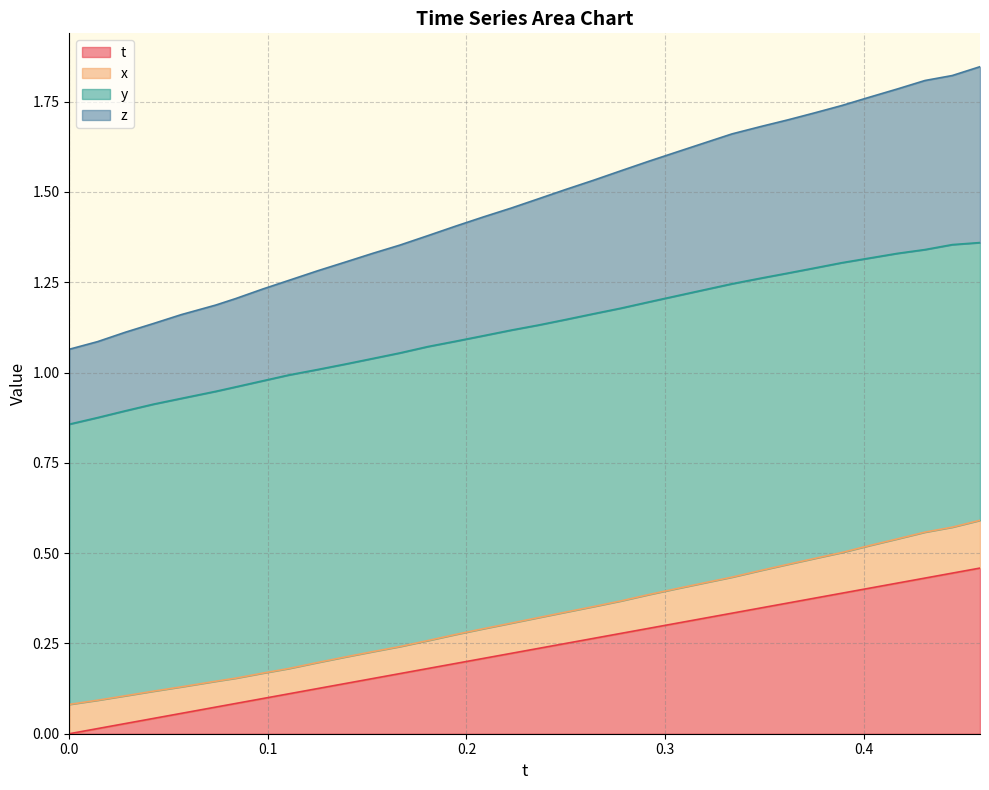

What is the sum of all t values?

7.8